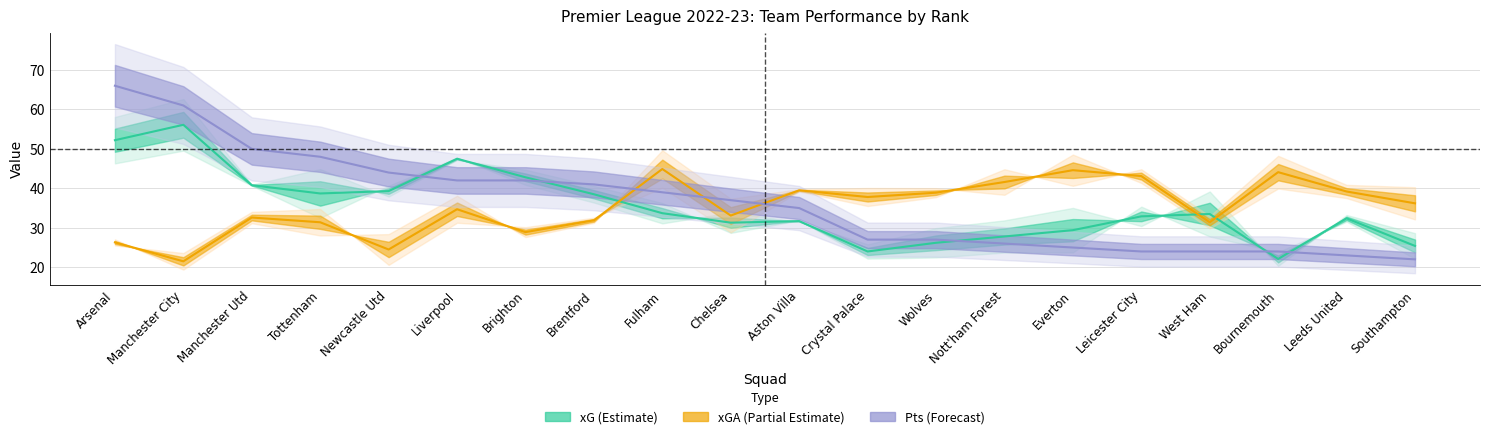

The xG series shows 33.7 at Fulham. True or false?

True